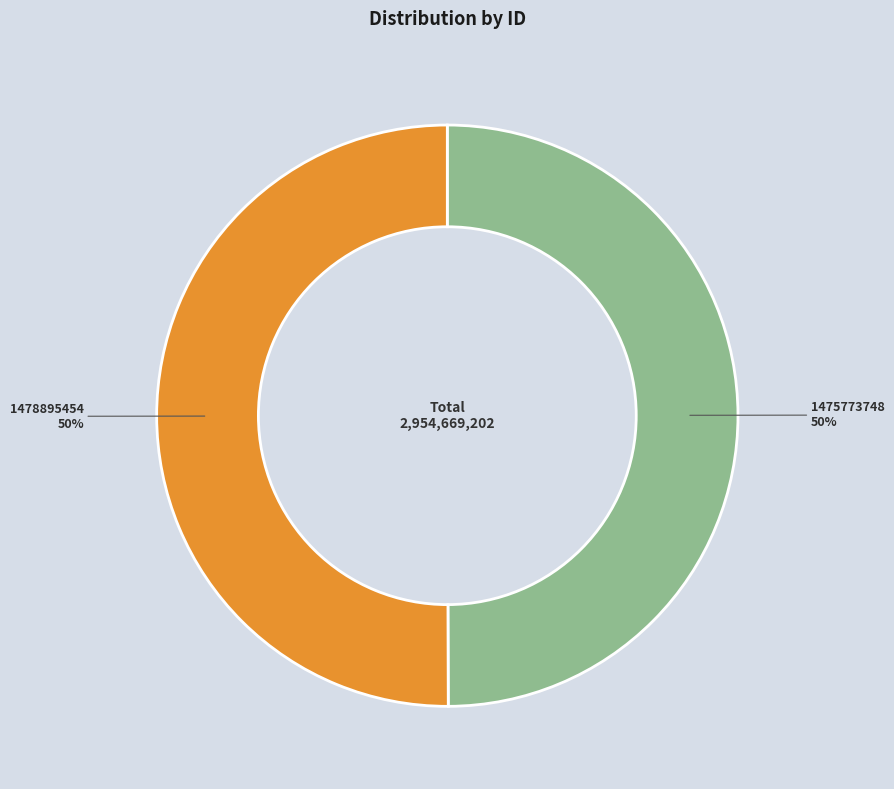

Is it true that 1478895454 is 50% of the pie?

True